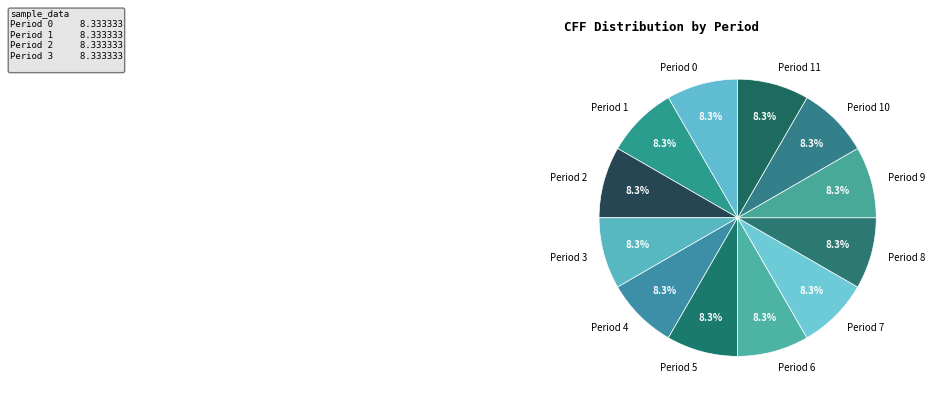

How much of the chart is everything except Period 6?

91.7%